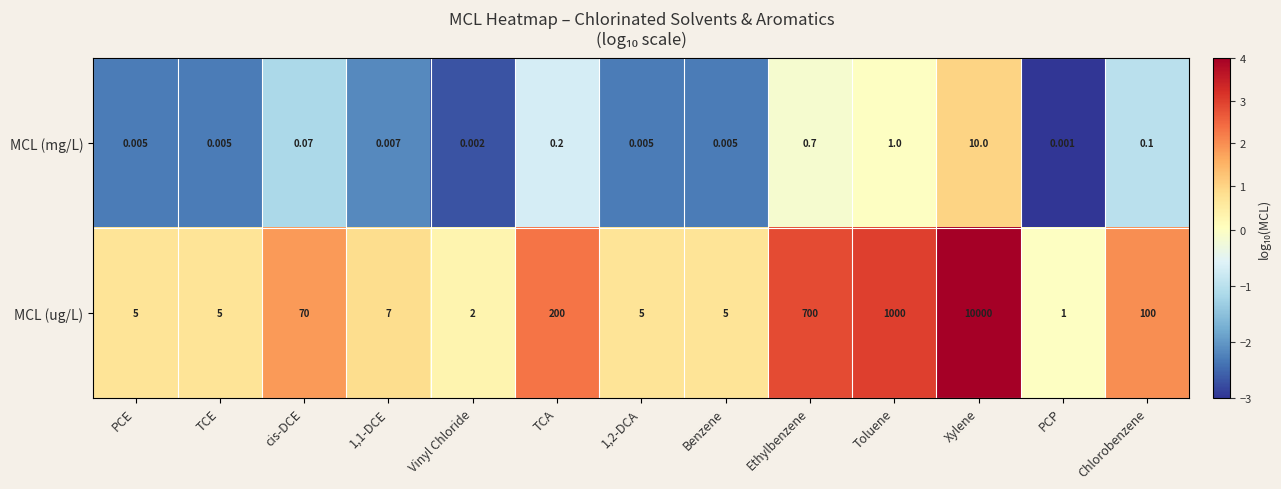

How many distinct data groups are displayed?

2